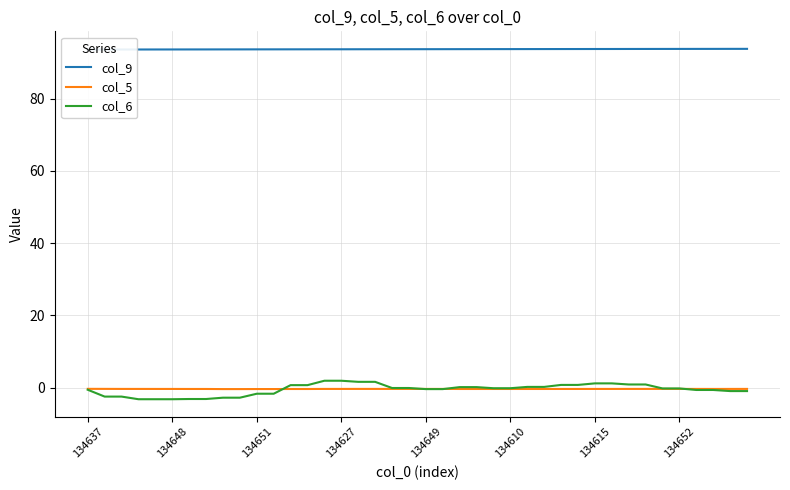

True or false: col_9 has a value of 144.4 at 21.

False